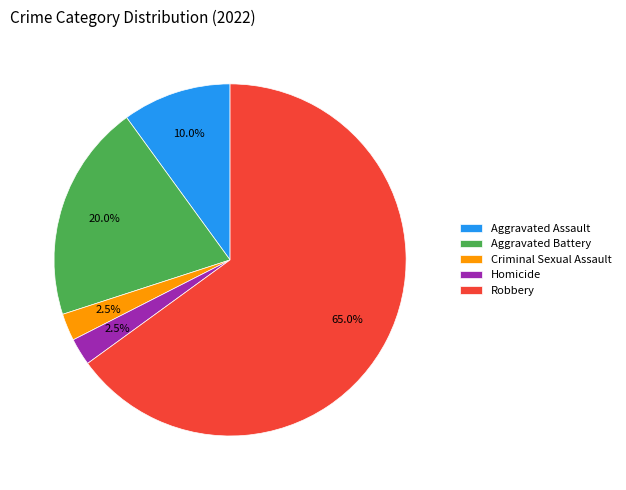

Which slice is the largest?

Robbery